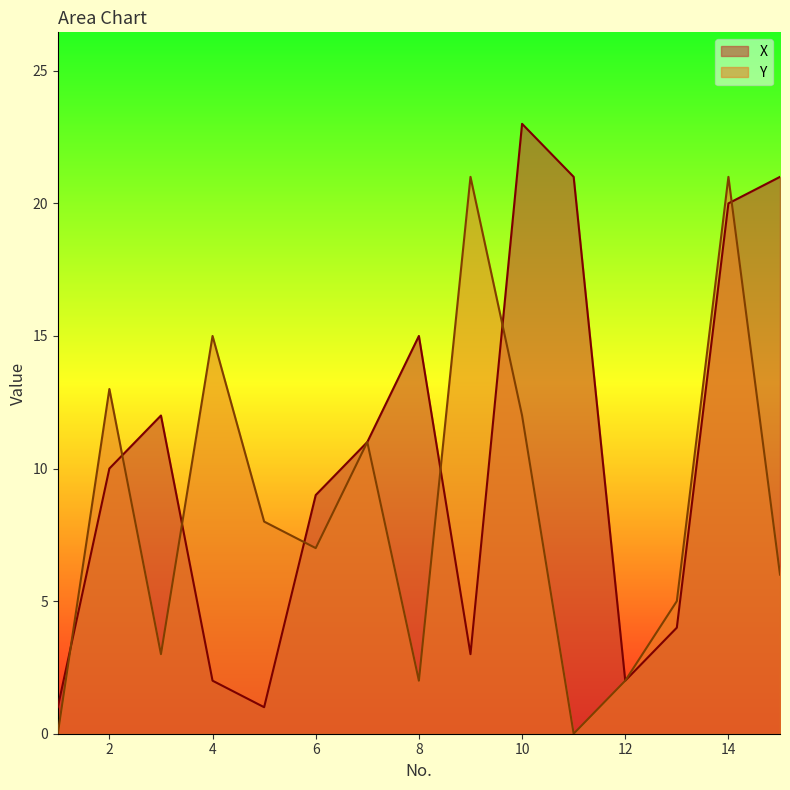

Which category has the lowest value across all series?

1